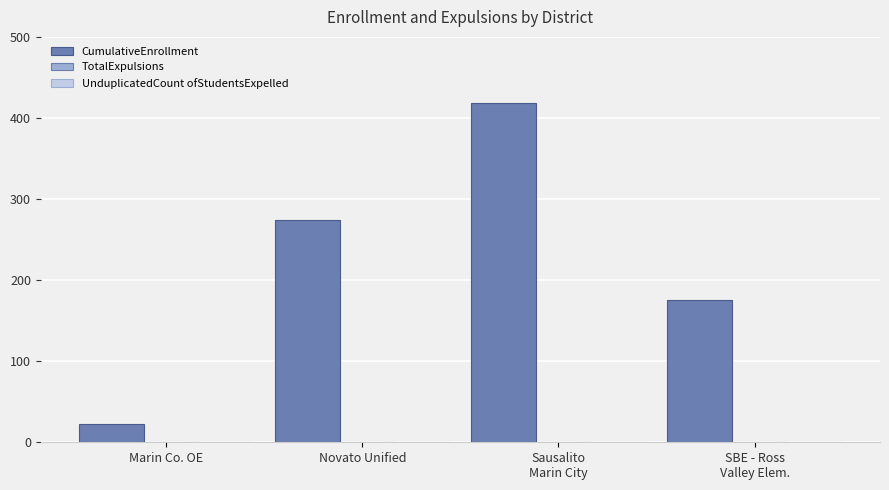

What is the difference between the second highest and minimum values?

252